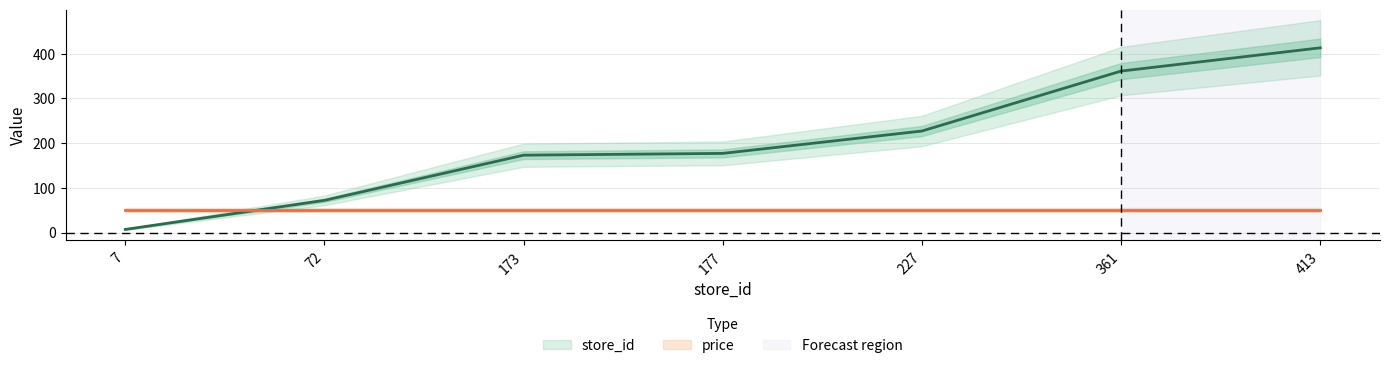

How many data points are above 177?

3